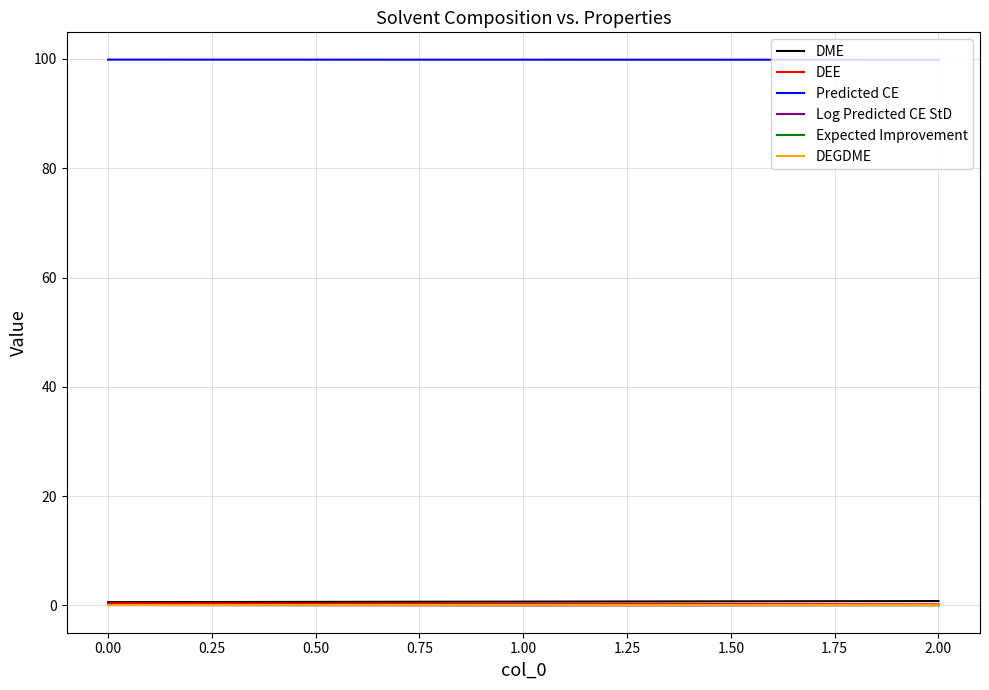

The value of DEGDME at 0.00 is 0.0. True or false?

True